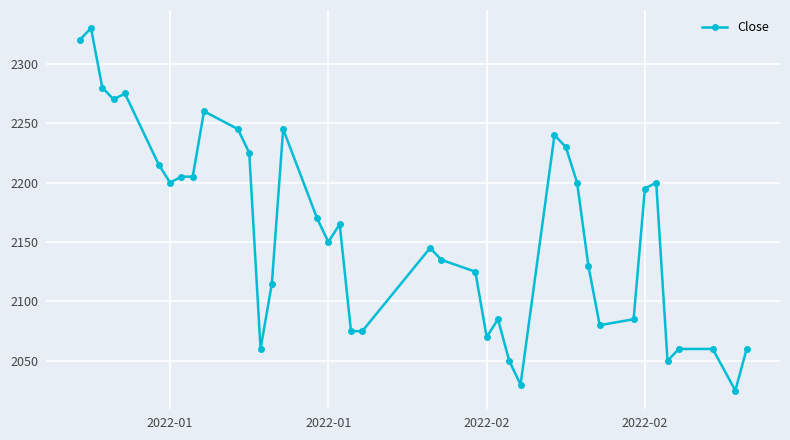

What is the difference between the second highest and minimum values?

295